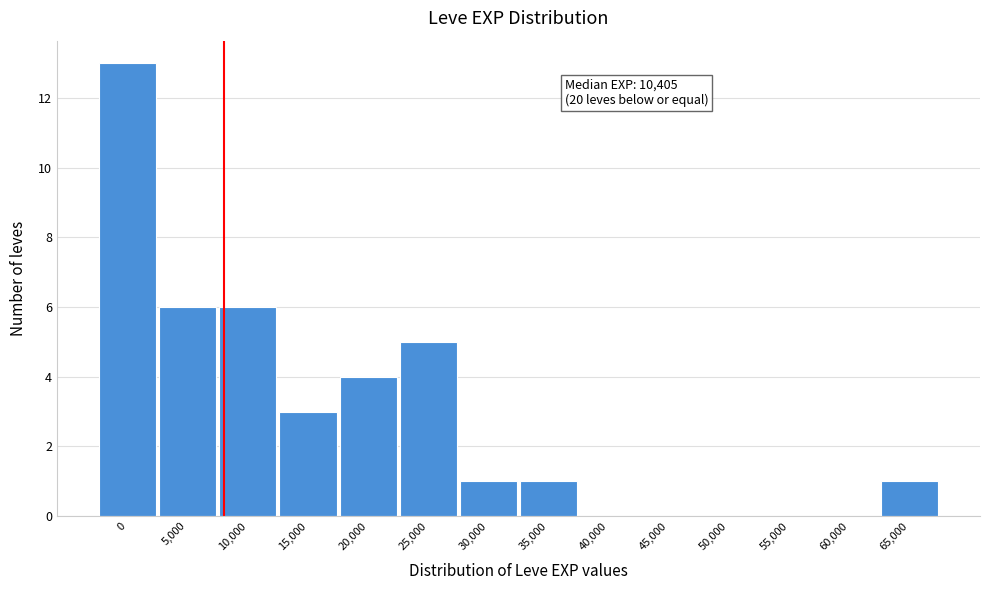

Reading right to left, extract all data points from this chart.

65,000=1	60,000=0	55,000=0	50,000=0	45,000=0	40,000=0	35,000=1	30,000=1	25,000=5	20,000=4	15,000=3	10,000=6	5,000=6	0=13